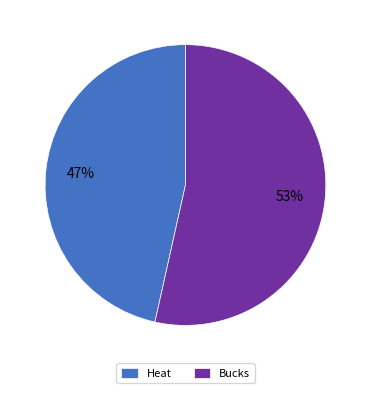

To the nearest percent, what percentage of the pie is Heat?

47%